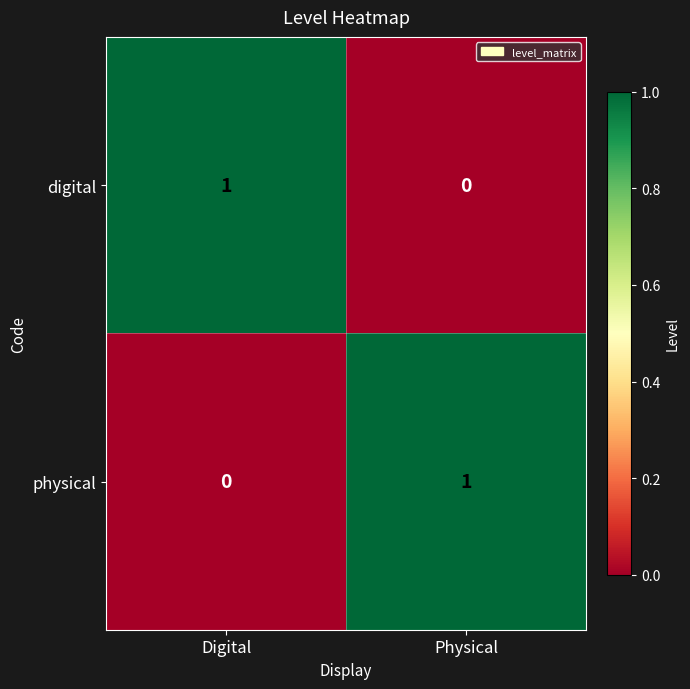

At Digital, list the series in order from smallest to largest.

physical, digital